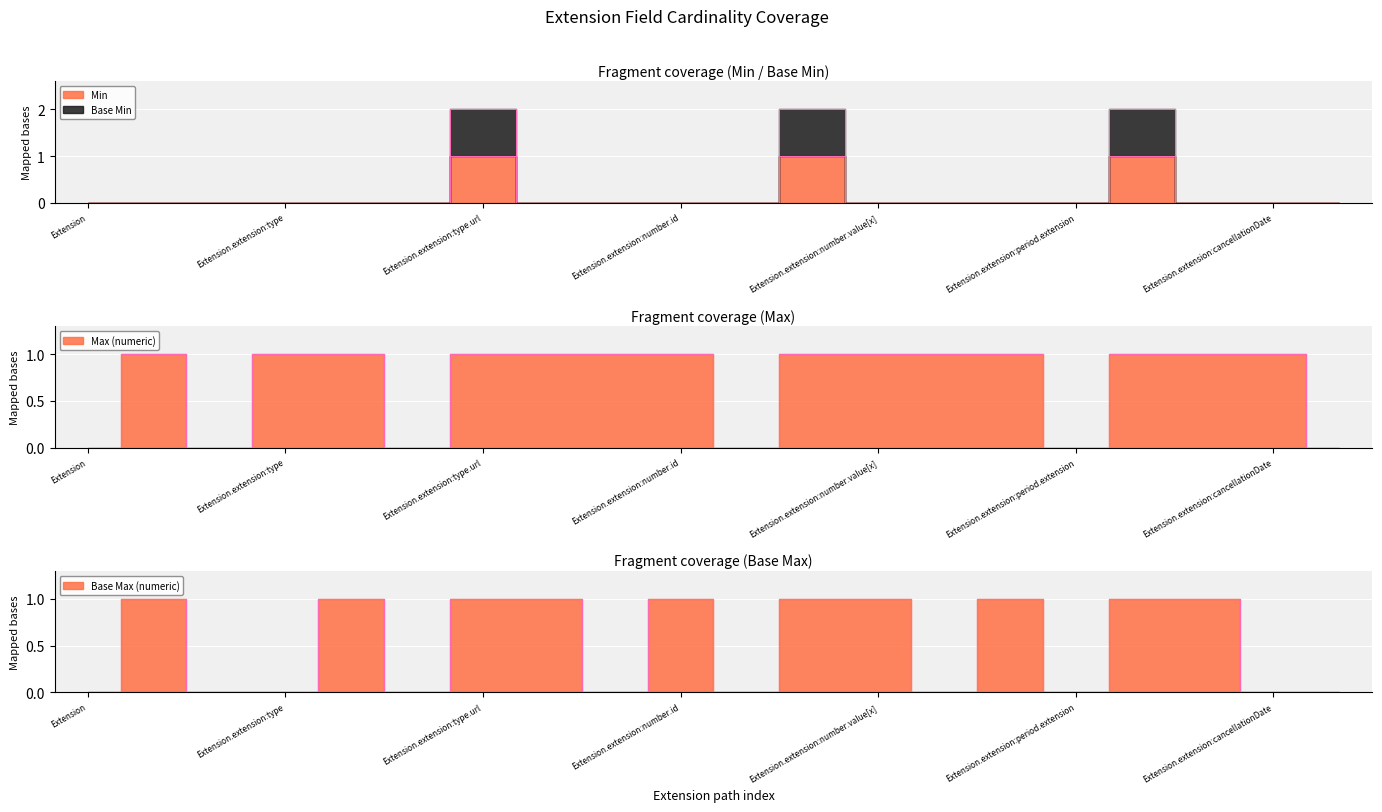

True or false: Min has more than 1 interior local peaks.

True